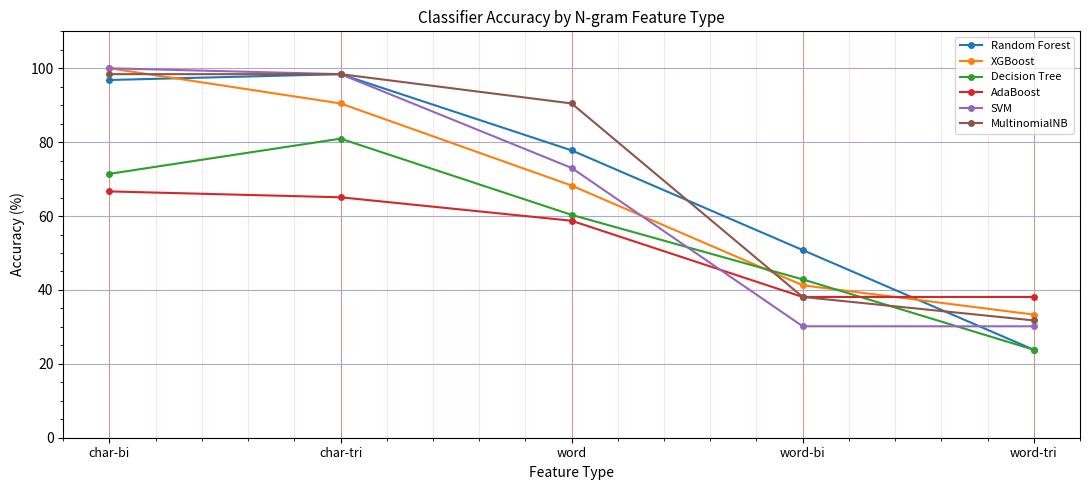

Which series ends up on top after the final intersection of XGBoost and MultinomialNB?

XGBoost